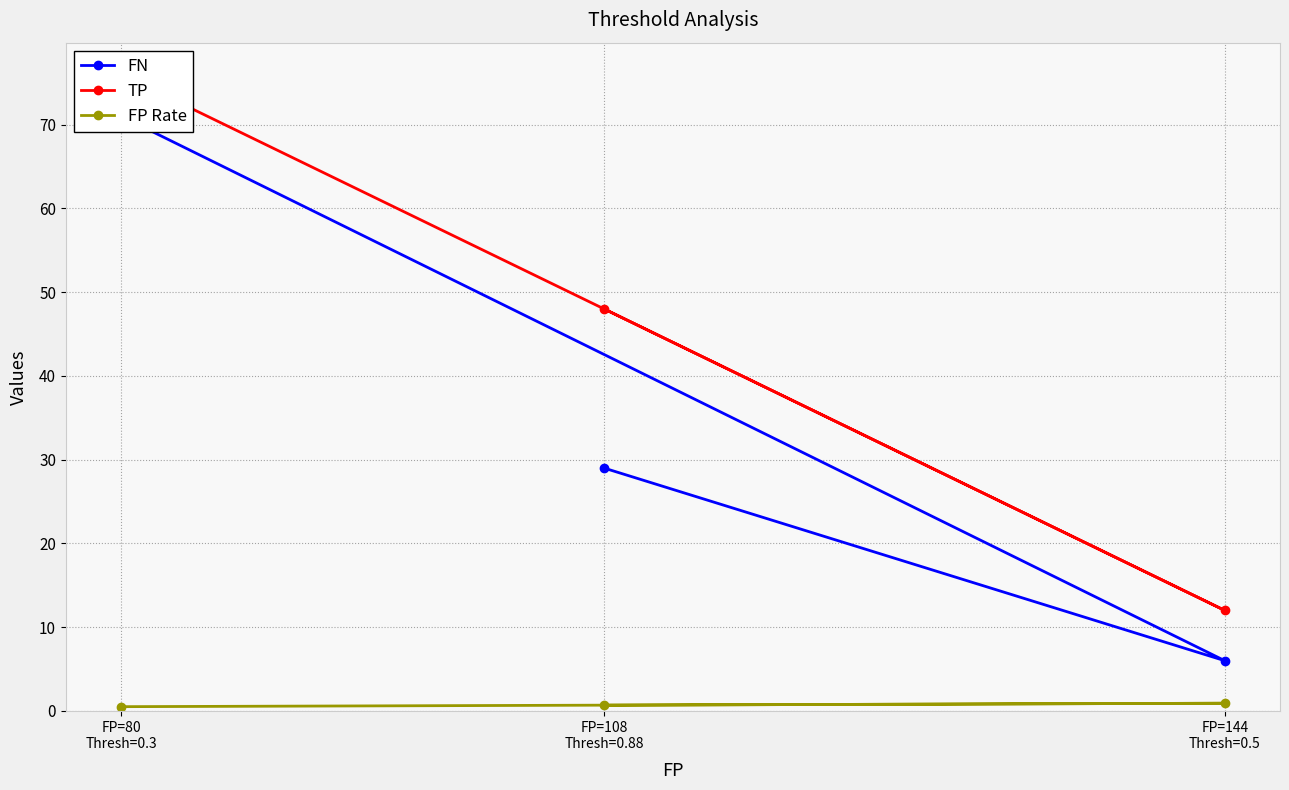

Does the chart have visible grid lines?

Yes